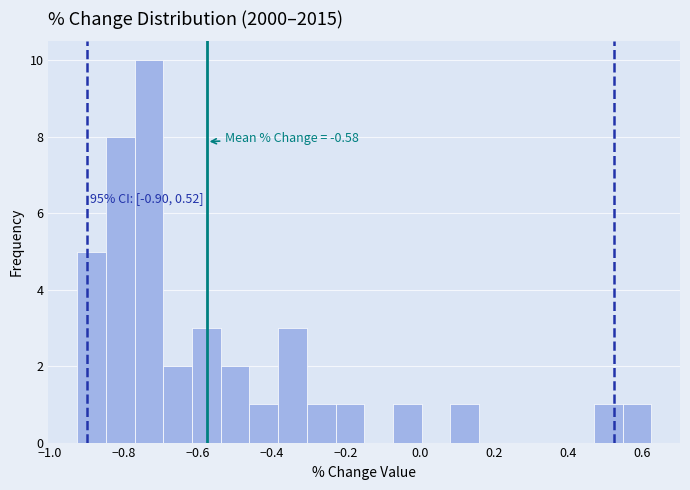

Read against the x-axis, roughly where is the centre of the tallest bar?

-0.74